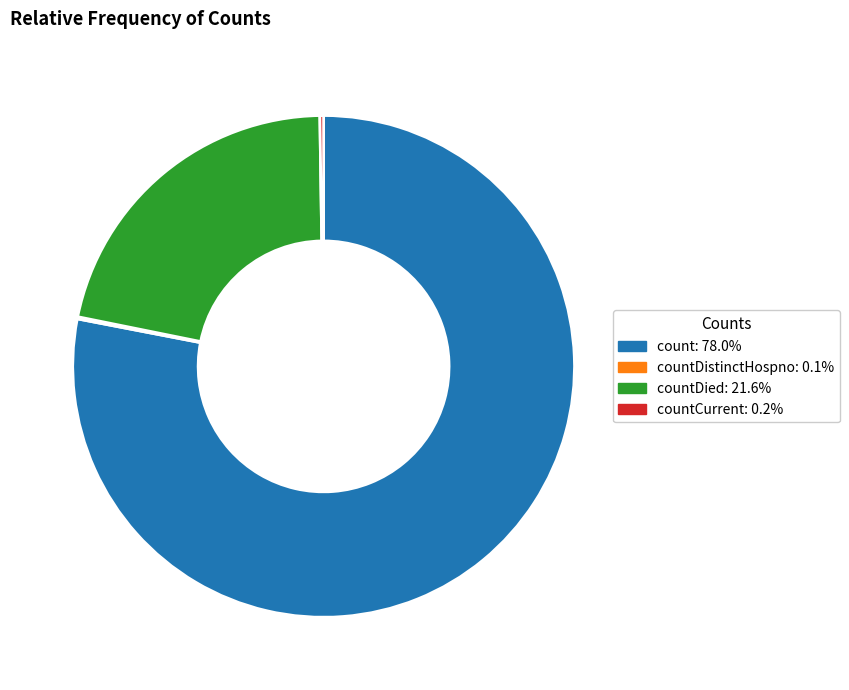

Does count: 78.0% account for over 50% of the chart?

Yes